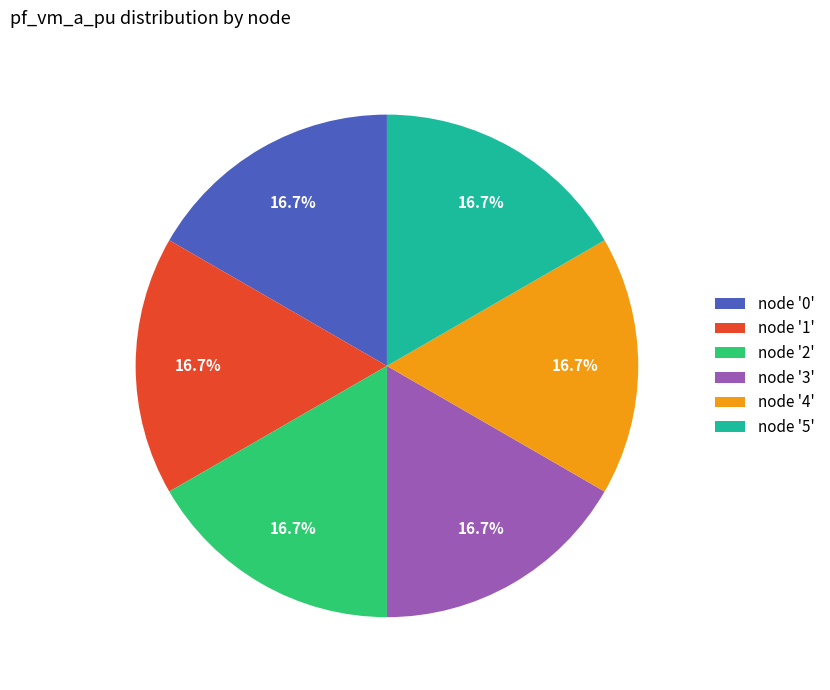

Is node '5' the majority of the pie?

No